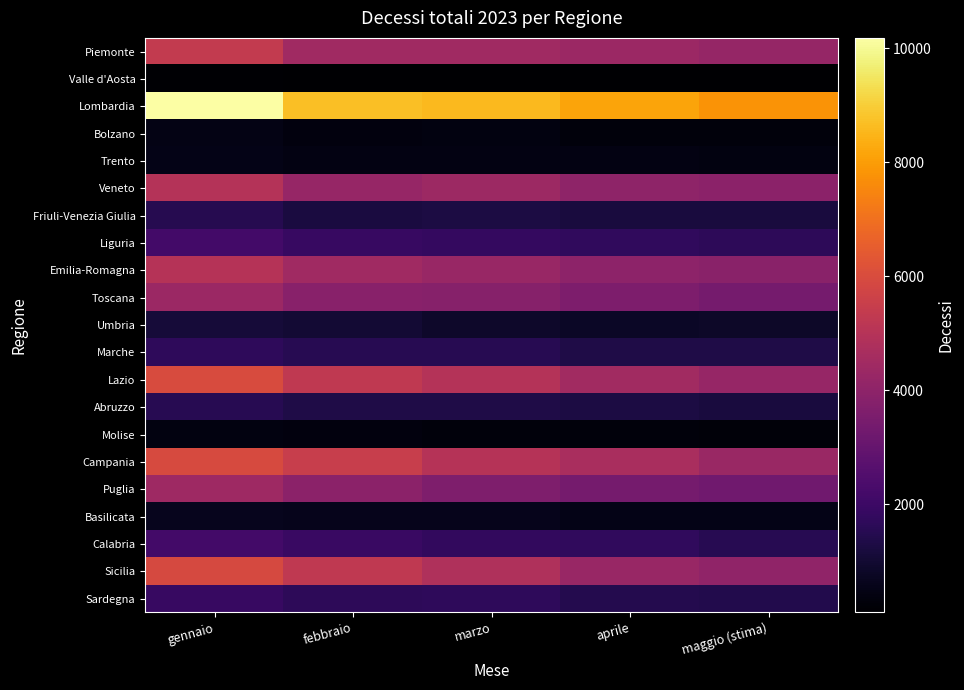

Reading right to left, extract all data points from this chart.

Piemonte: maggio (stima)=4184.4	aprile=4352.0	marzo=4455.0	febbraio=4463.0	gennaio=5372.0
Valle d'Aosta: maggio (stima)=99.0	aprile=108.0	marzo=109.0	febbraio=128.0	gennaio=142.0
Lombardia: maggio (stima)=7819.3	aprile=8147.0	marzo=8589.0	febbraio=8708.0	gennaio=10183.0
Bolzano: maggio (stima)=328.9	aprile=335.0	marzo=403.0	febbraio=371.0	gennaio=462.0
Trento: maggio (stima)=386.6	aprile=426.0	marzo=419.0	febbraio=428.0	gennaio=523.0
Veneto: maggio (stima)=3926.8	aprile=3999.0	marzo=4389.0	febbraio=4212.0	gennaio=4961.0
Friuli-Venezia Giulia: maggio (stima)=1172.2	aprile=1163.0	marzo=1269.0	febbraio=1215.0	gennaio=1491.0
Liguria: maggio (stima)=1652.3	aprile=1719.0	marzo=1831.0	febbraio=1907.0	gennaio=2177.0
Emilia-Romagna: maggio (stima)=3900.6	aprile=3975.0	marzo=4260.0	febbraio=4432.0	gennaio=4988.0
Toscana: maggio (stima)=3387.4	aprile=3571.0	marzo=3816.0	febbraio=3873.0	gennaio=4329.0
Umbria: maggio (stima)=819.3	aprile=781.0	marzo=859.0	febbraio=1010.0	gennaio=1118.0
Marche: maggio (stima)=1321.3	aprile=1327.0	marzo=1536.0	febbraio=1537.0	gennaio=1686.0
Lazio: maggio (stima)=4230.2	aprile=4494.0	marzo=4956.0	febbraio=5275.0	gennaio=5996.0
Abruzzo: maggio (stima)=1184.6	aprile=1243.0	marzo=1335.0	febbraio=1339.0	gennaio=1542.0
Molise: maggio (stima)=265.6	aprile=305.0	marzo=330.0	febbraio=369.0	gennaio=390.0
Campania: maggio (stima)=4312.9	aprile=4686.0	marzo=4986.0	febbraio=5458.0	gennaio=5930.0
Puglia: maggio (stima)=3267.2	aprile=3373.0	marzo=3613.0	febbraio=3920.0	gennaio=4400.0
Basilicata: maggio (stima)=518.1	aprile=522.0	marzo=594.0	febbraio=577.0	gennaio=643.0
Calabria: maggio (stima)=1540.7	aprile=1743.0	marzo=1791.0	febbraio=1939.0	gennaio=2158.0
Sicilia: maggio (stima)=4069.5	aprile=4270.0	marzo=4862.0	febbraio=5294.0	gennaio=5897.0
Sardegna: maggio (stima)=1411.8	aprile=1476.0	marzo=1675.0	febbraio=1644.0	gennaio=1896.0